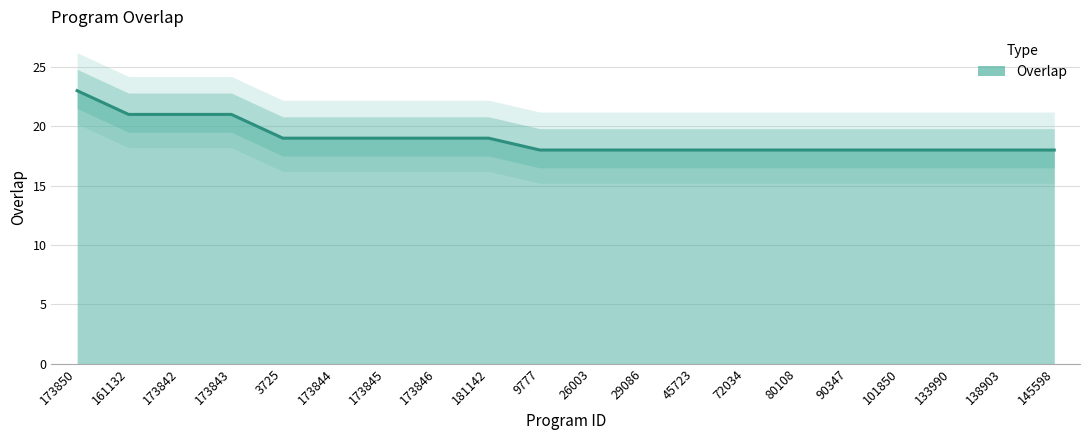

What is the label of the 19th point from the left?

138903